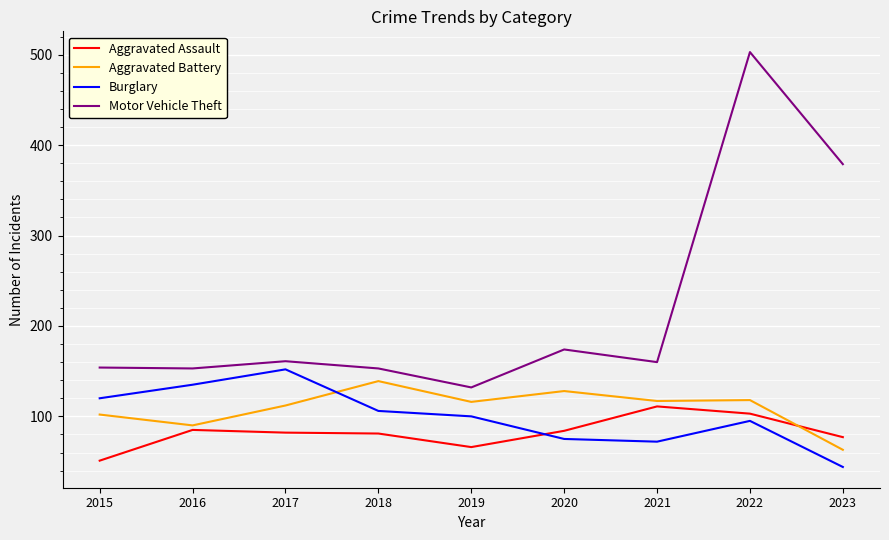

Is it true that Motor Vehicle Theft equals 267 at 2016?

False